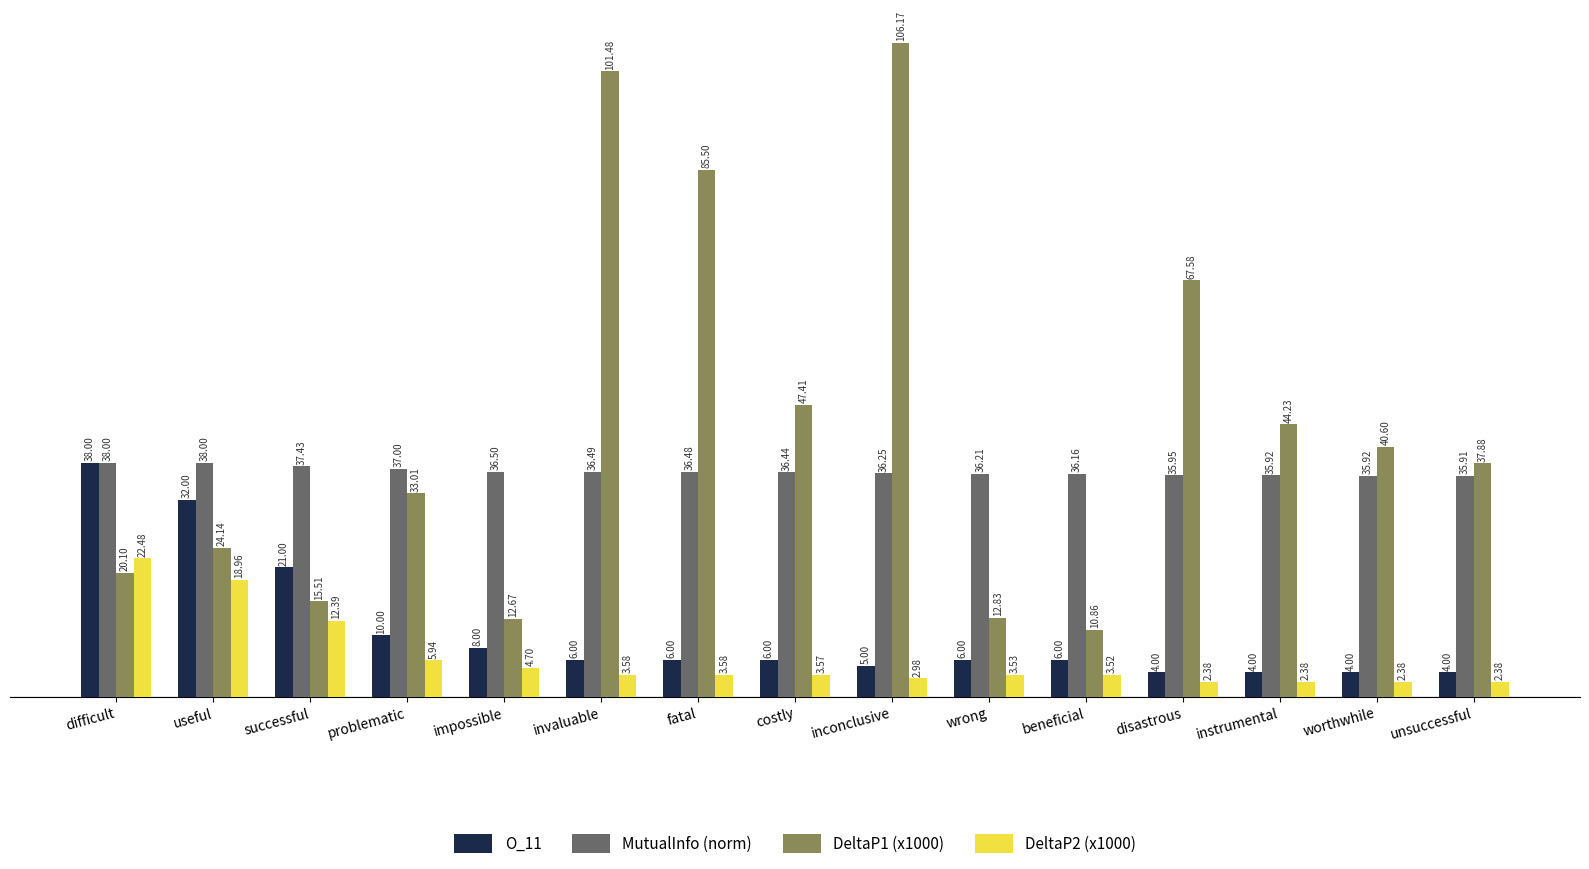

Where does the DeltaP2 (x1000) series first go above 3?

difficult